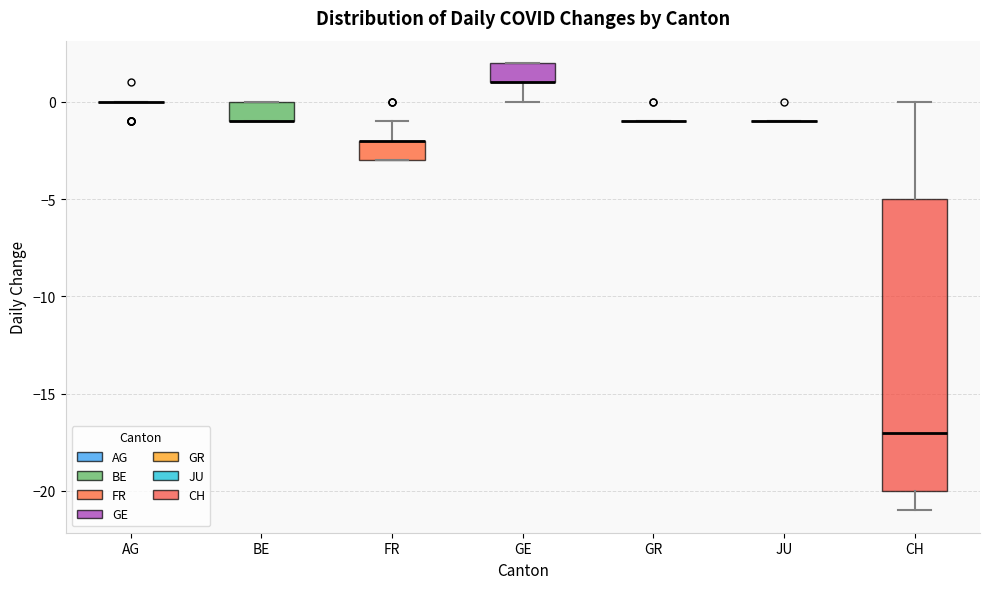

Comparing the boxes themselves (not the whiskers), which one is the tallest?

CH